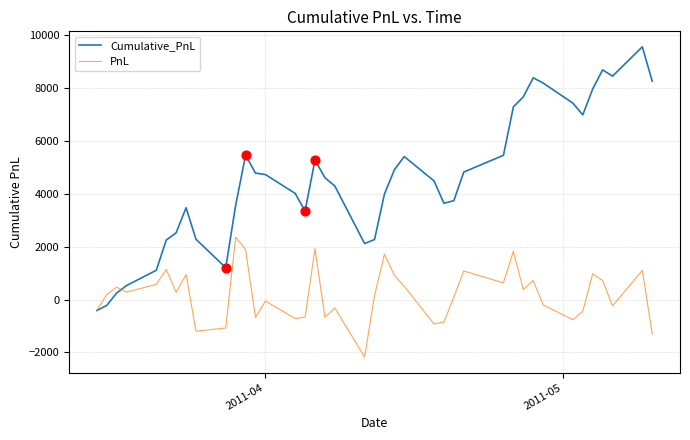

Which series has the largest total across all categories?

Cumulative_PnL